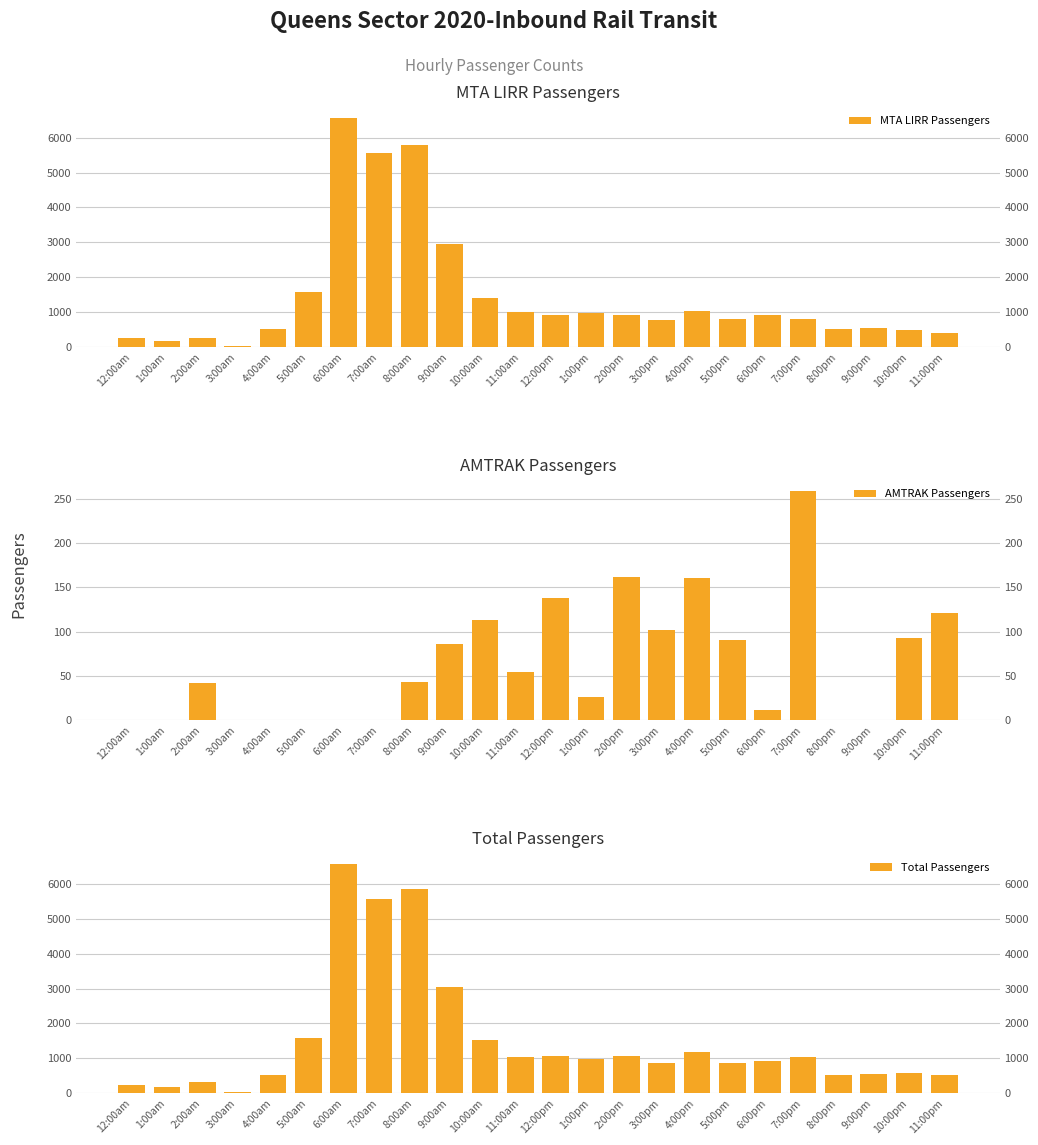

How many data points in MTA LIRR Passengers are above 920?

10